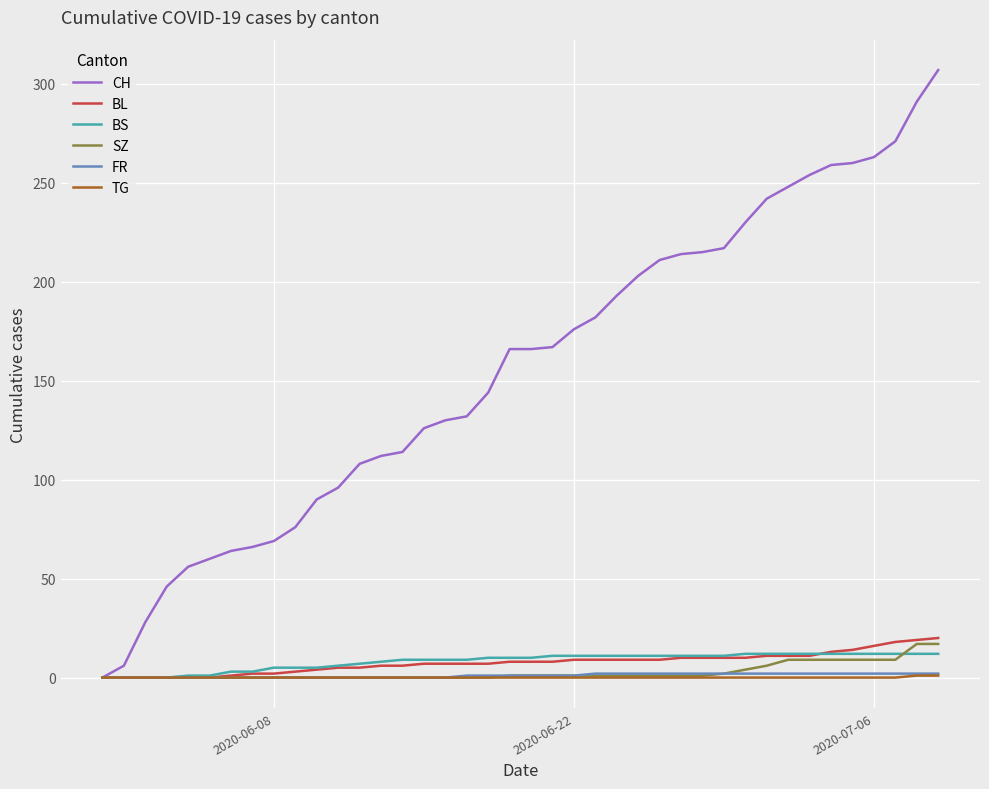

Which series has the largest total across all categories?

CH